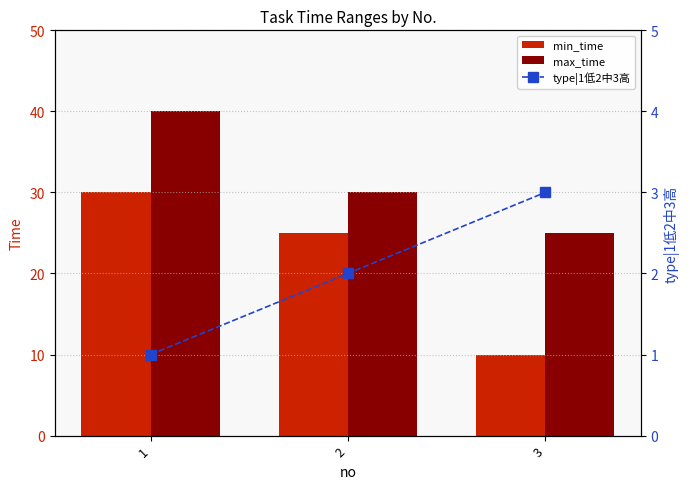

List the series in order of their overall mean, highest first.

max_time, min_time, type|1低2中3高